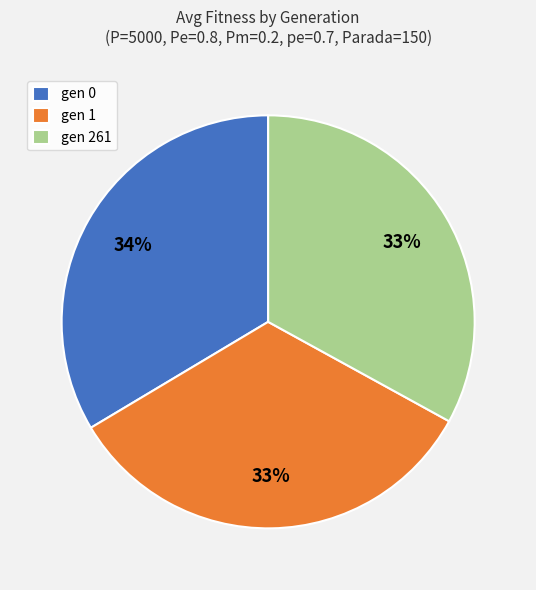

Is the sum of gen 1 and gen 261 greater than half?

Yes